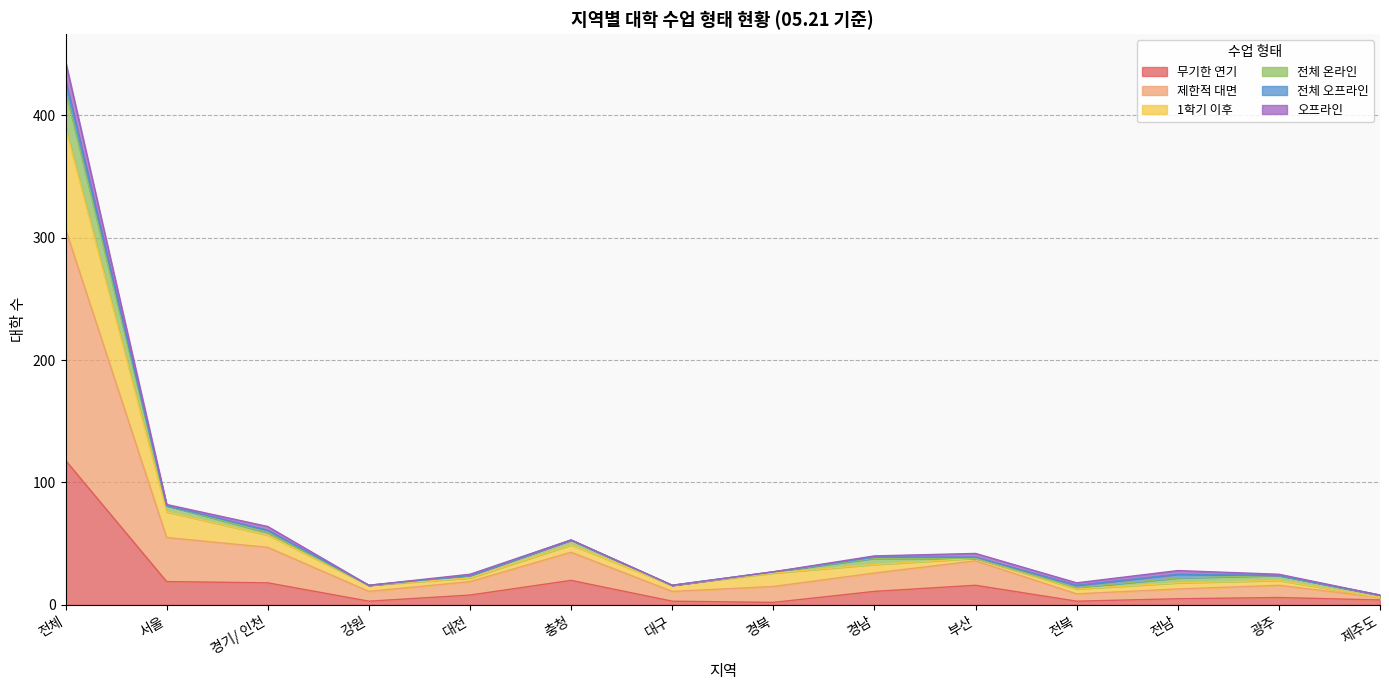

How many lines are shown in the chart?

6